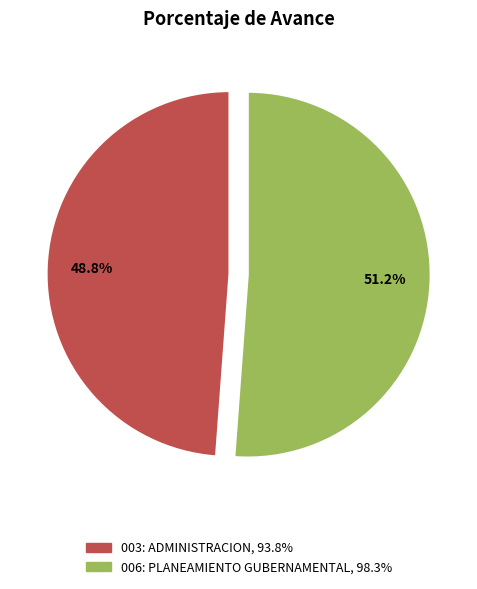

Is there any slice that represents more than half of the pie?

Yes